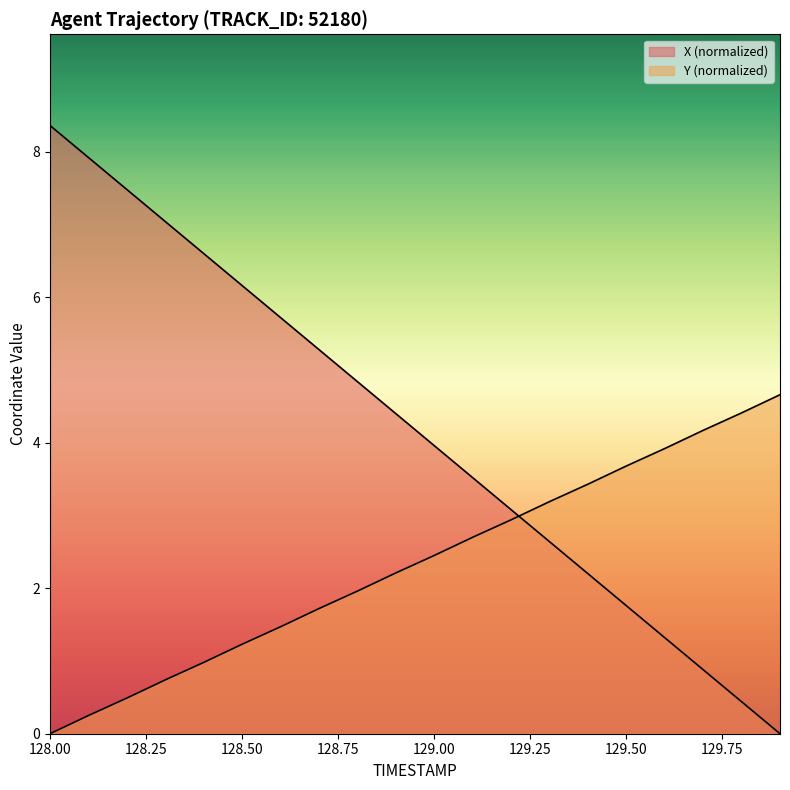

What are all the series names shown in the legend?

X, Y